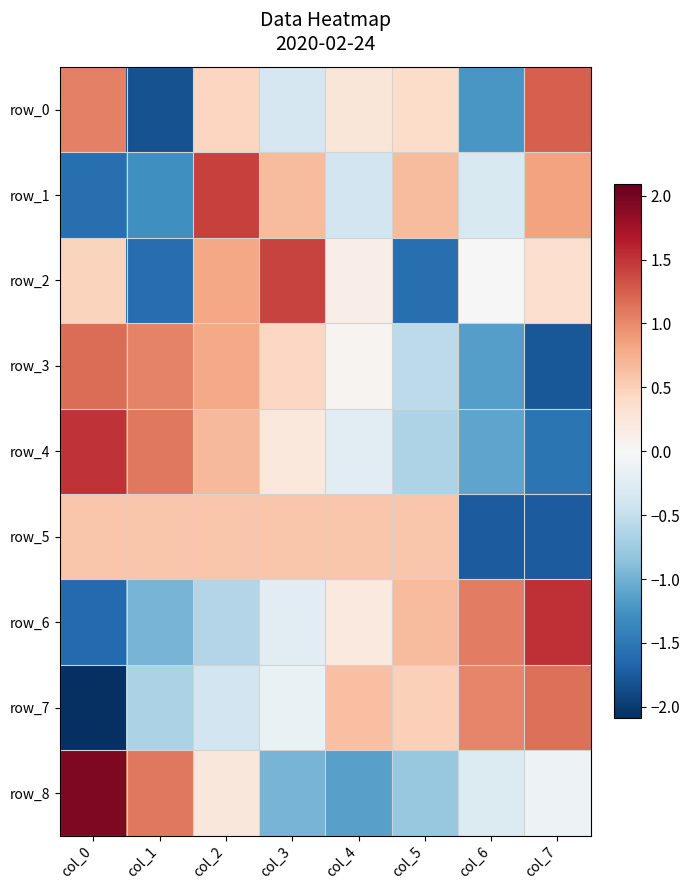

Between col_6 and col_4, which is larger?

col_4